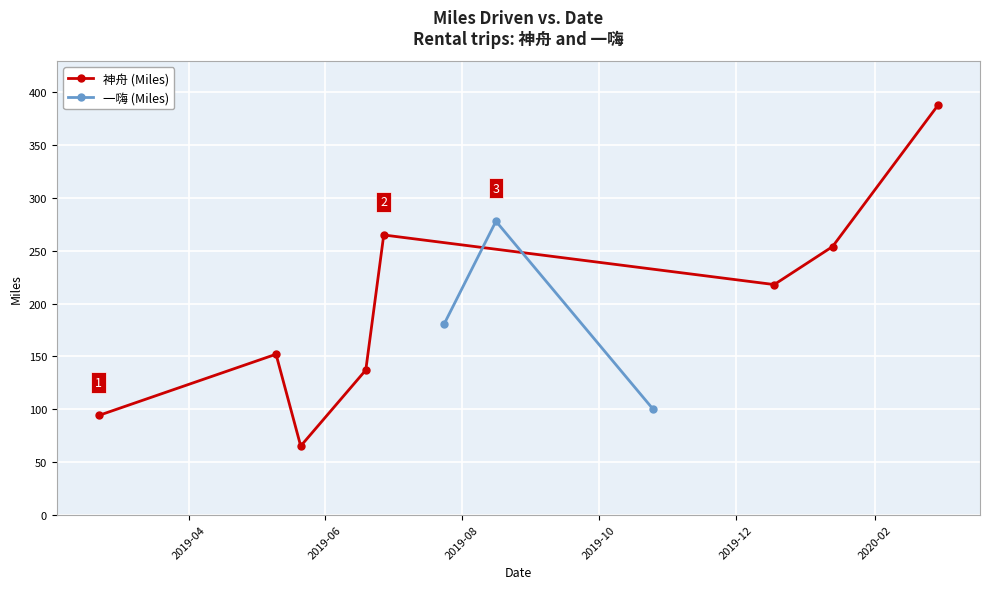

Count the number of values greater than 181.

5